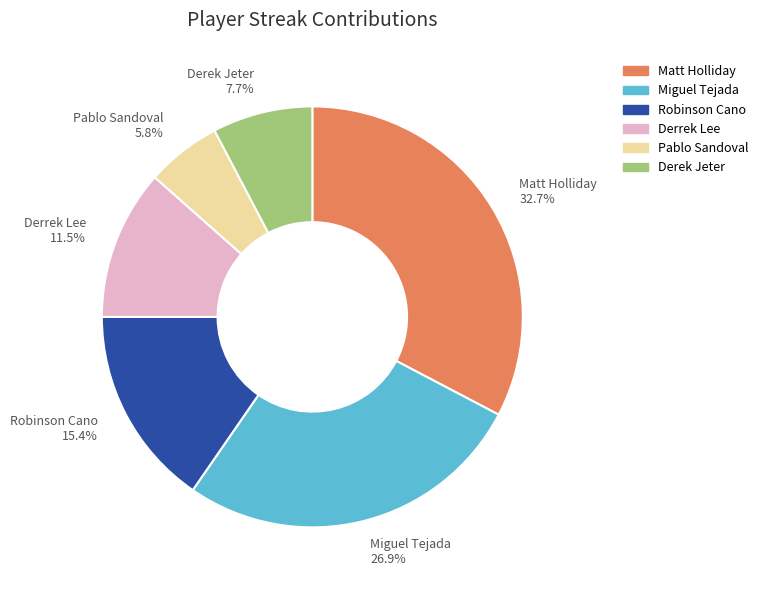

What percentage is the Miguel Tejada slice, to the nearest percent?

27%